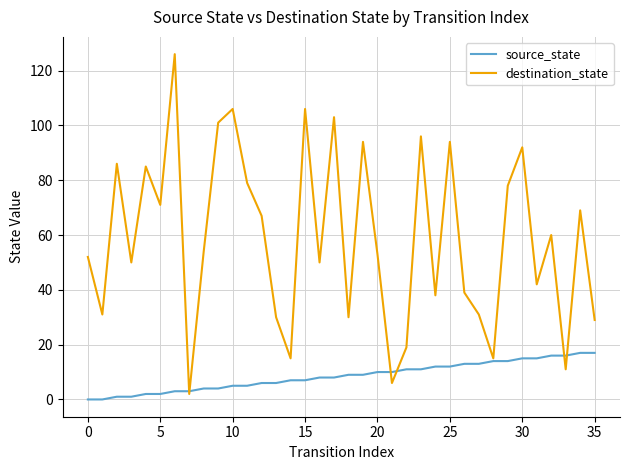

Which series has the largest total across all categories?

destination_state